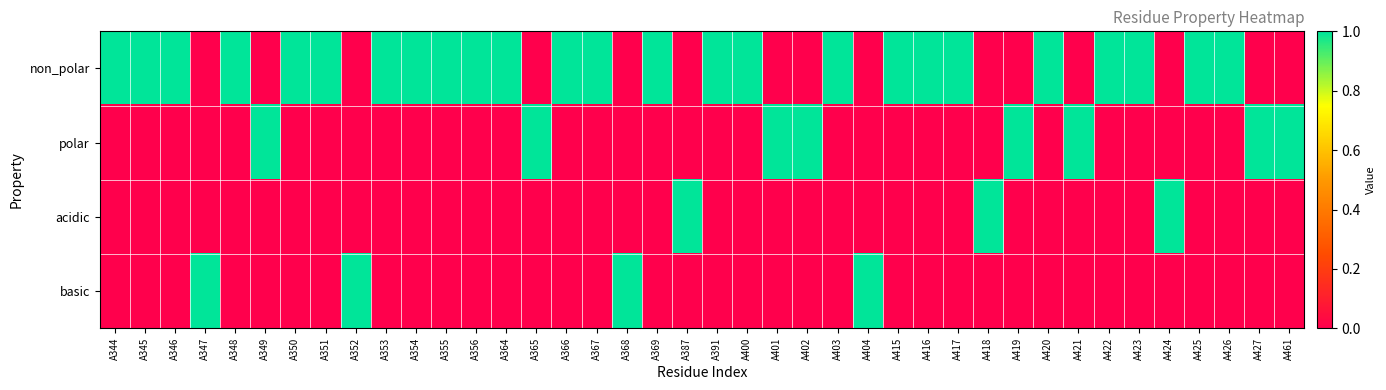

What is the total value across all series at A402?

1